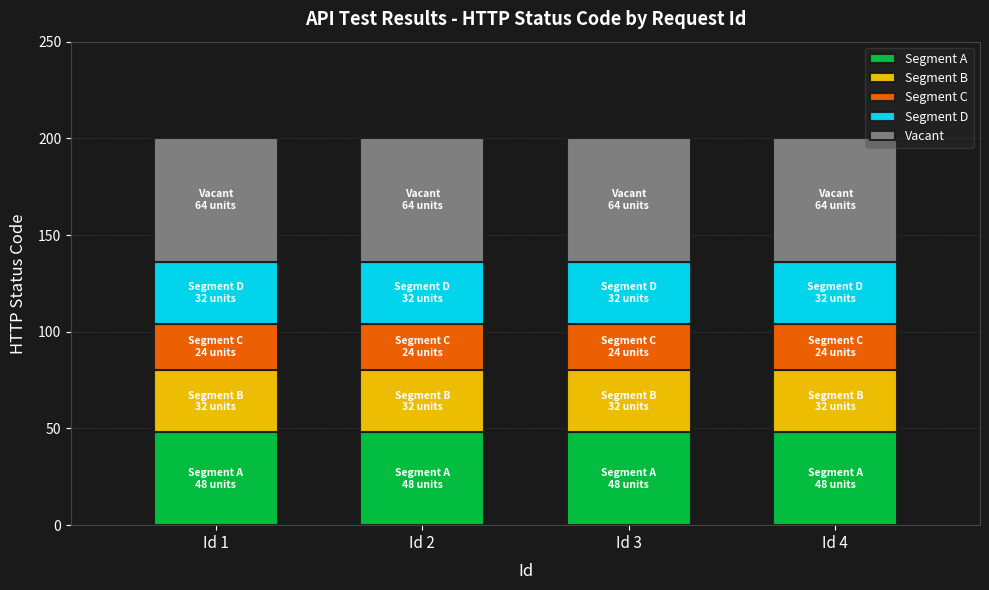

What is the sum of all Segment A values?

192